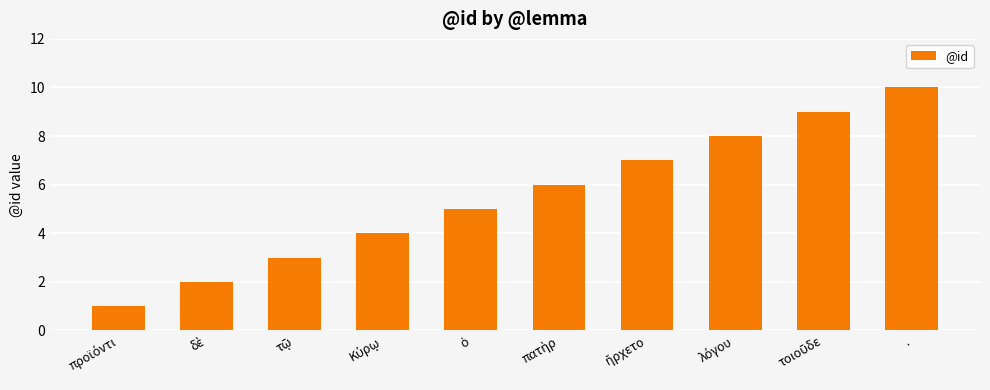

What is the value of the 1st bar from the left?

1